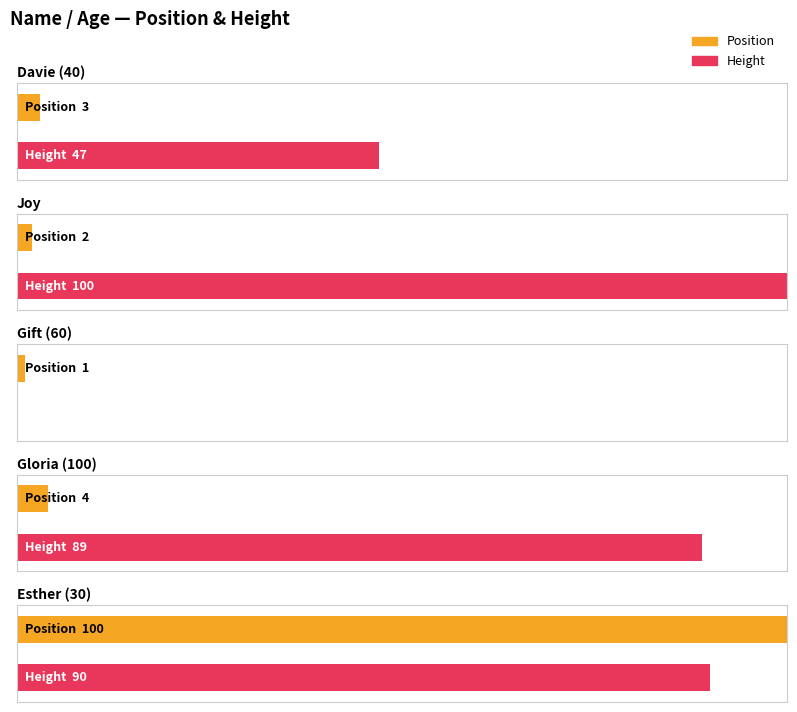

How many bars are there in total?

10